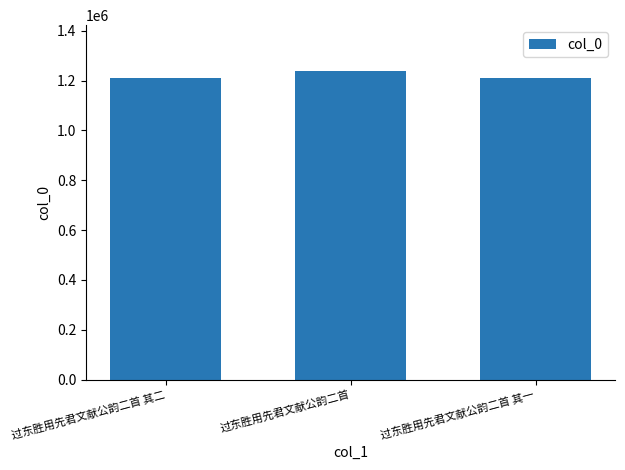

What is the smallest value displayed?

1209472